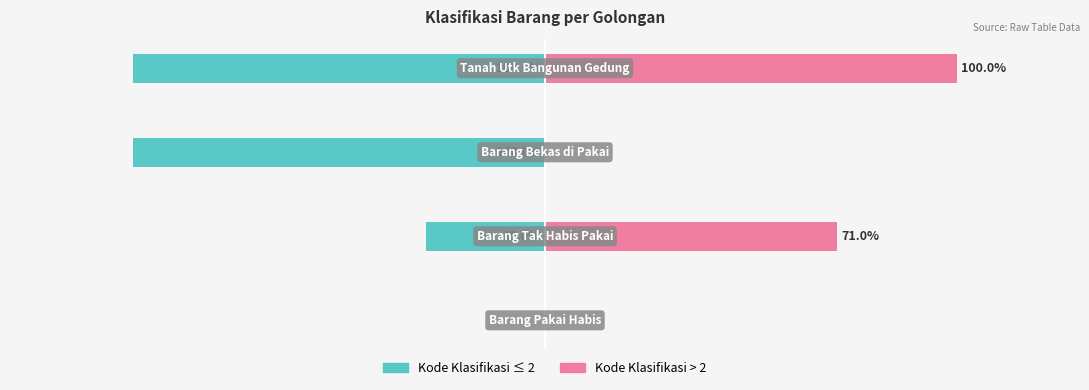

Reading left to right, list all the values displayed in this chart.

Kode Klasifikasi (Married): 0=0	1=-29	2=-100	3=-100
Kode Klasifikasi (Unmarried): 0=0	1=71	2=0	3=100